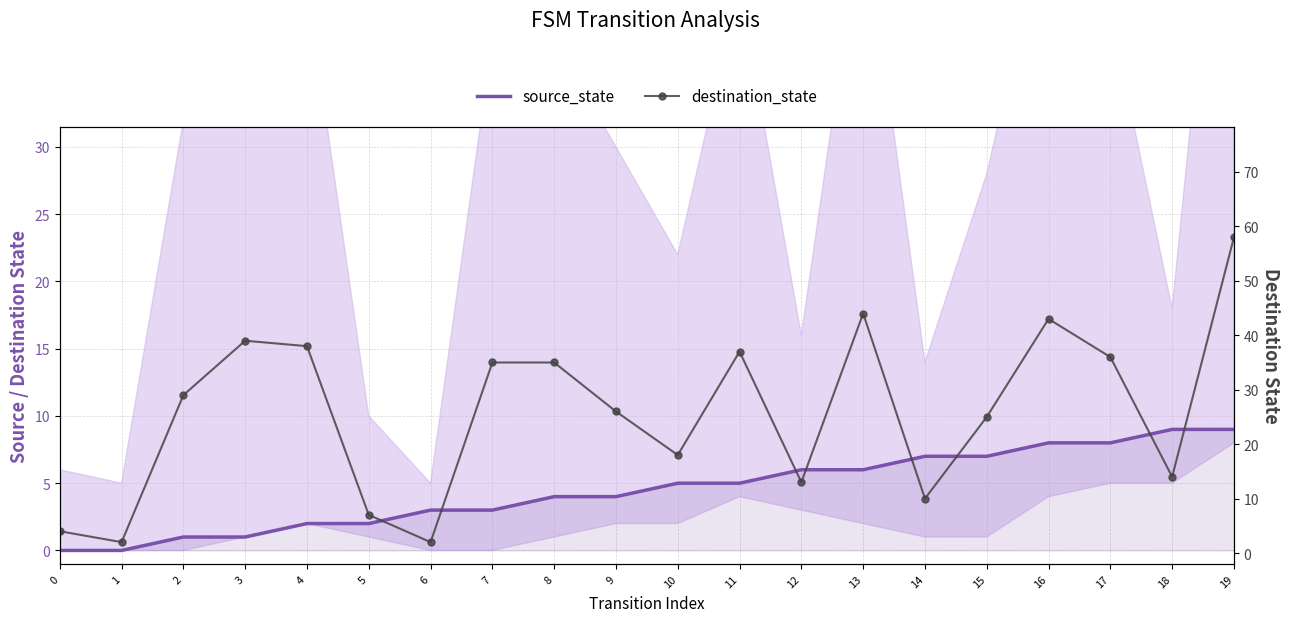

What is the difference between the maximum and second lowest values in the source_state series?

9